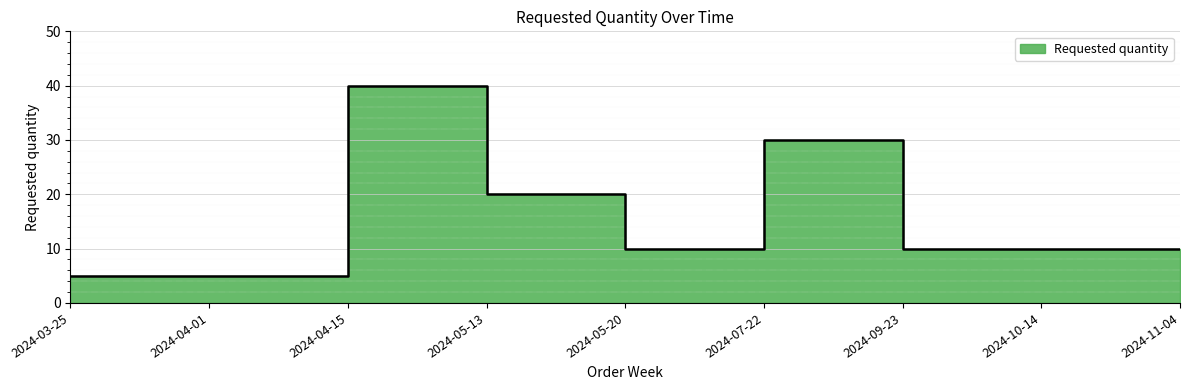

At which category does the data reach its first local peak?

2024-04-15